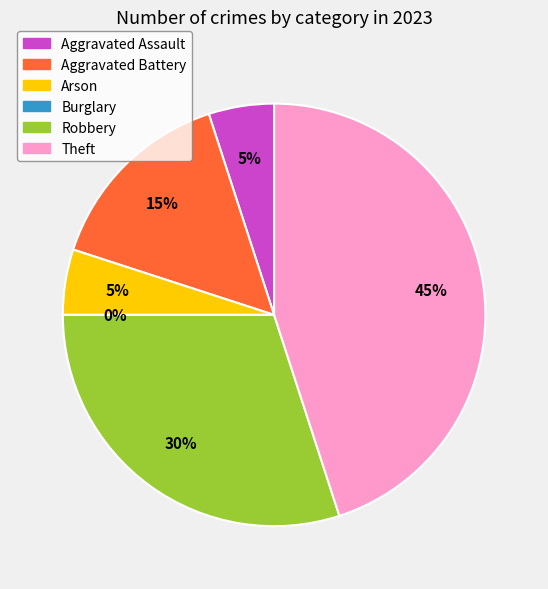

Which category has the biggest portion of the pie?

Theft